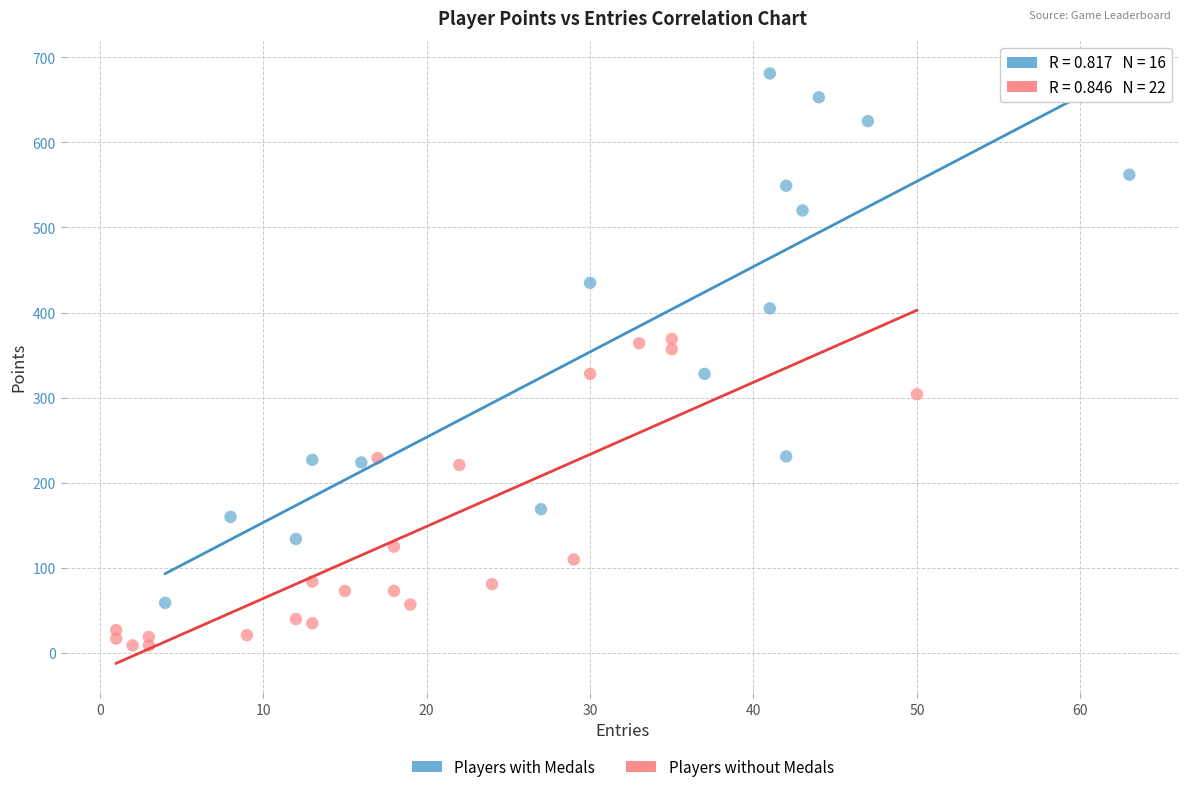

What are all the series names shown in the legend?

Players with Medals, Players without Medals